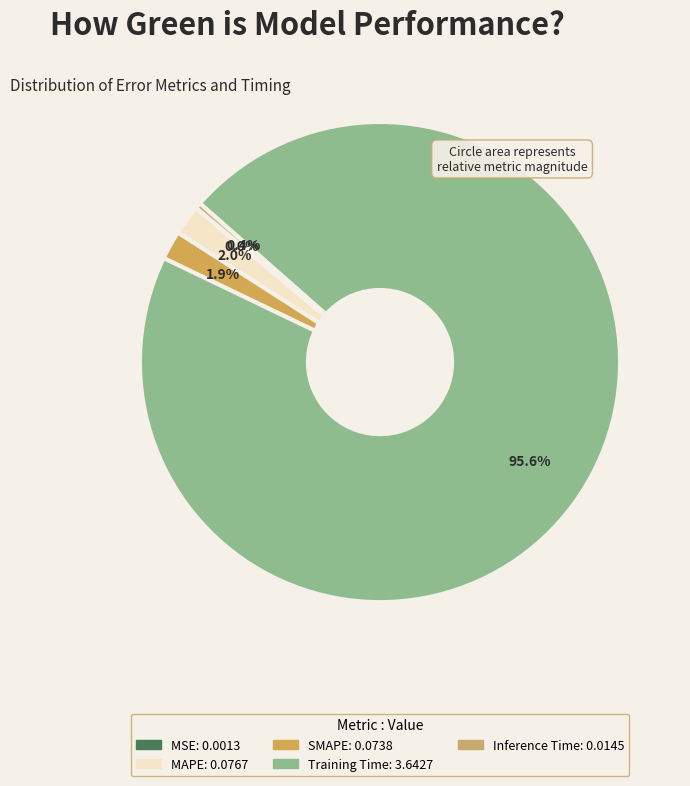

Rank the categories by value from lowest to highest.

MSE, Inference Time, SMAPE, MAPE, Training Time